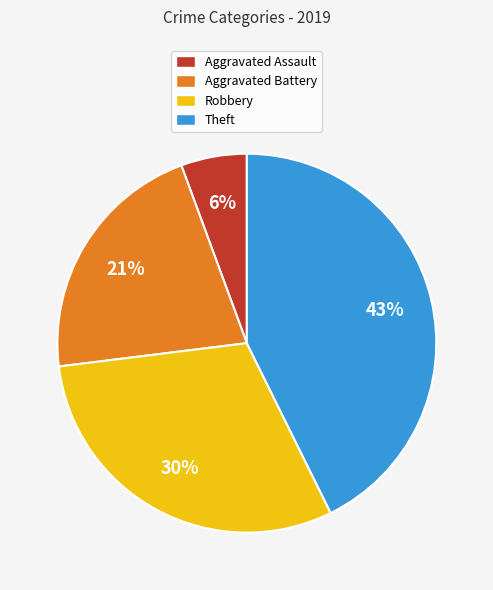

Is the sum of Robbery and Aggravated Battery greater than half?

Yes